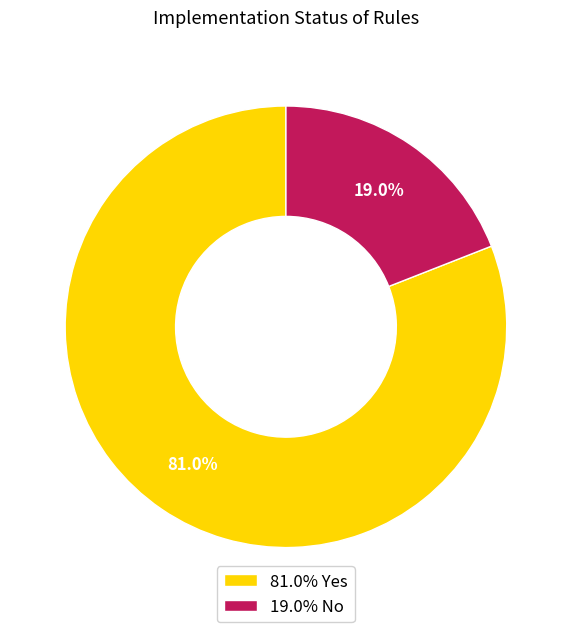

Which has a higher value, 81.0% Yes or 19.0% No?

81.0% Yes